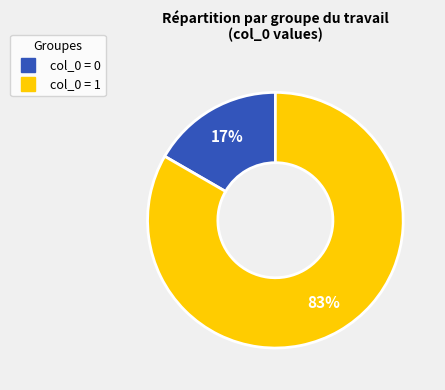

To the nearest percent, what is the average slice percentage?

50%